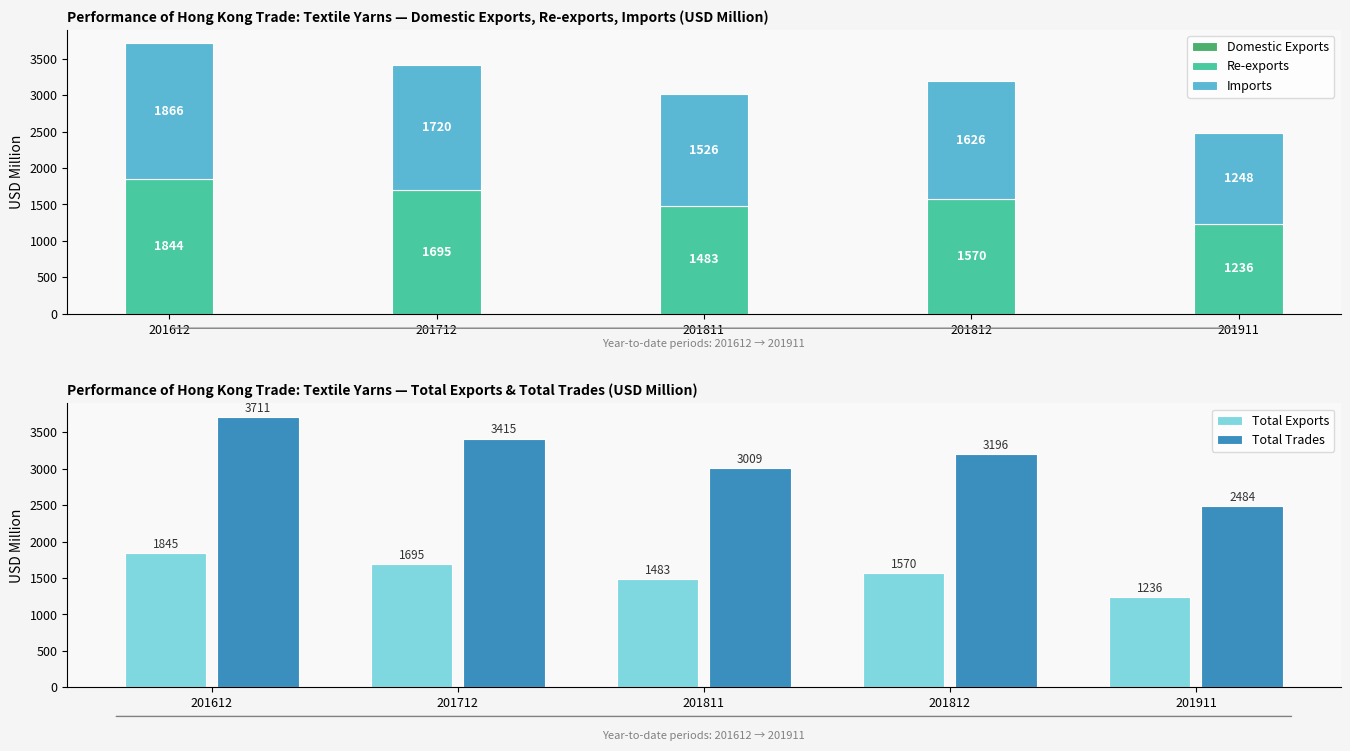

Rank the categories by Re-exports value from lowest to highest.

201911, 201811, 201812, 201712, 201612